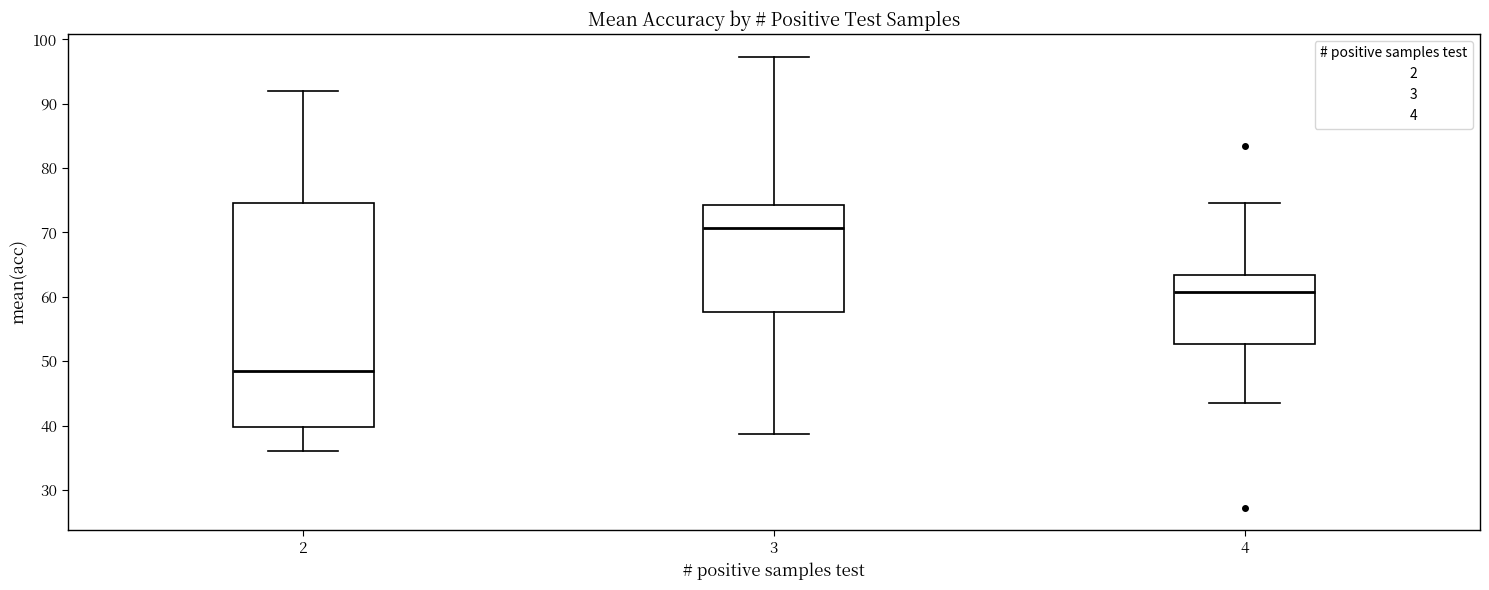

Comparing the boxes themselves (not the whiskers), which one is the tallest?

2